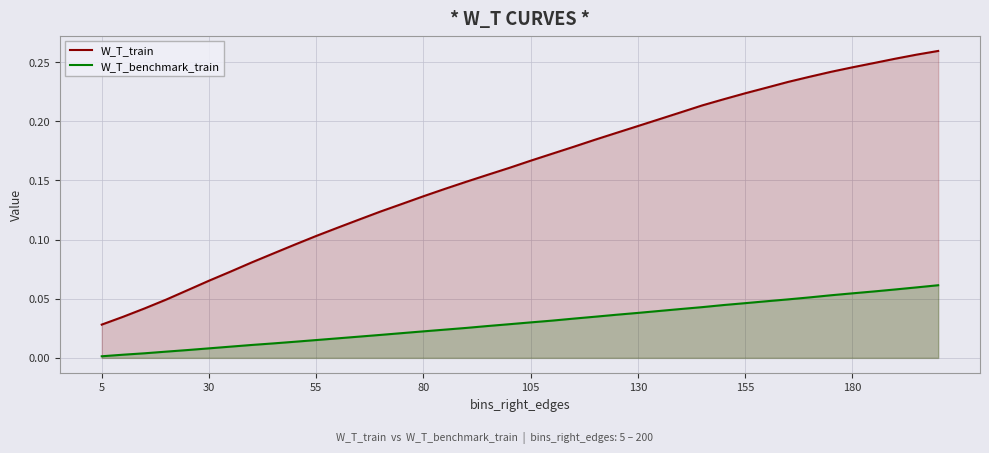

Reading right to left, what are all the values shown in this chart?

W_T_train: 0.3	0.3	0.3	0.2	0.2	0.2	0.2	0.2	0.2	0.2	0.2	0.2	0.2	0.2	0.2	0.2	0.2	0.2	0.2	0.2	0.2	0.2	0.1	0.1	0.1	0.1	0.1	0.1	0.1	0.1	0.1	0.1	0.1	0.1	0.1	0.1	0.0	0.0	0.0	0.0
W_T_benchmark_train: 0.1	0.1	0.1	0.1	0.1	0.1	0.1	0.0	0.0	0.0	0.0	0.0	0.0	0.0	0.0	0.0	0.0	0.0	0.0	0.0	0.0	0.0	0.0	0.0	0.0	0.0	0.0	0.0	0.0	0.0	0.0	0.0	0.0	0.0	0.0	0.0	0.0	0.0	0.0	0.0